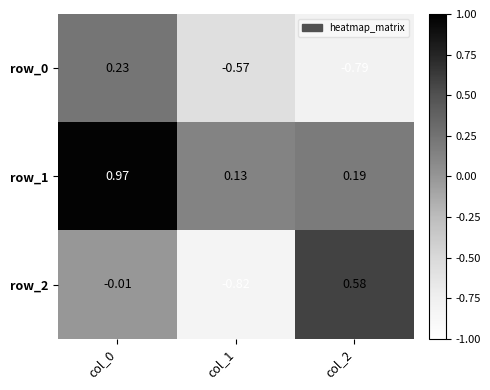

Is the value of row_1 at col_0 greater than the value of row_2 at col_0?

Yes